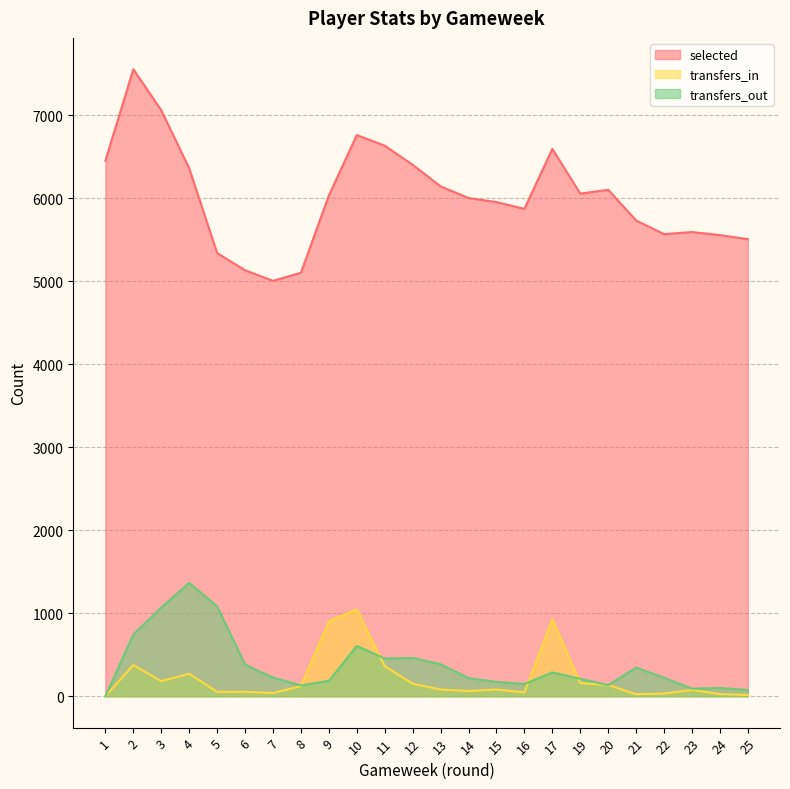

True or false: transfers_in has more than 0 interior local peaks.

True